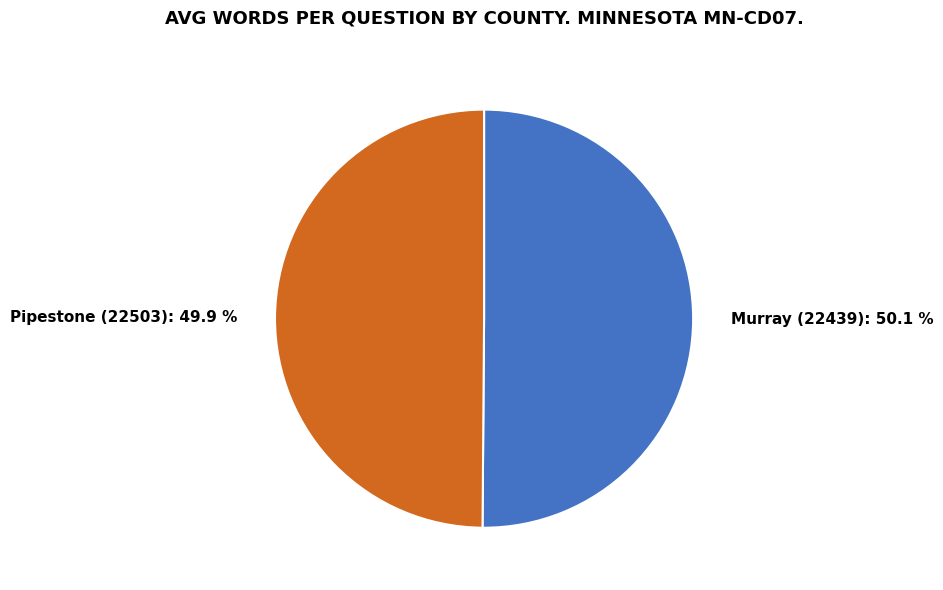

How many segments does this pie chart have?

2